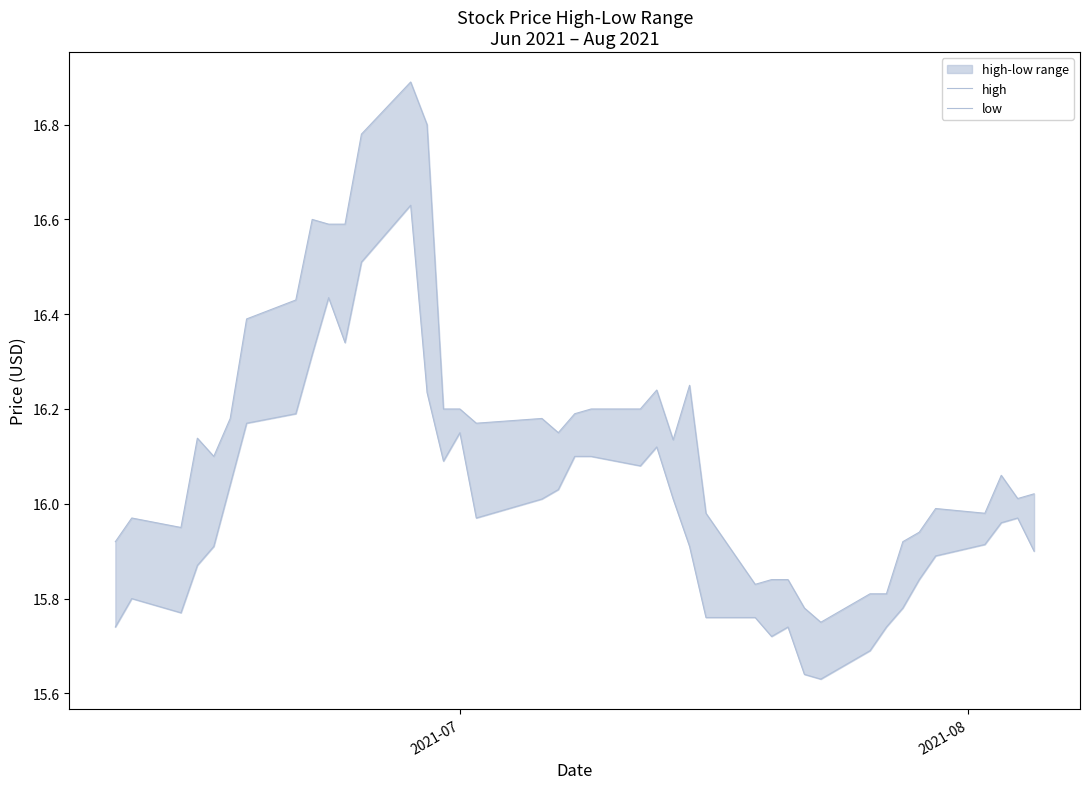

How many data points in high are above 16?

25